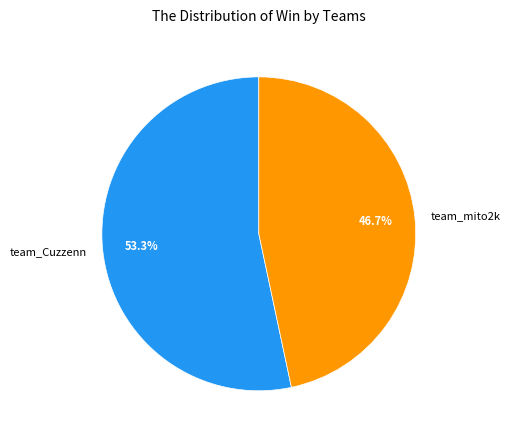

Which category has the smallest portion of the pie?

team_mito2k